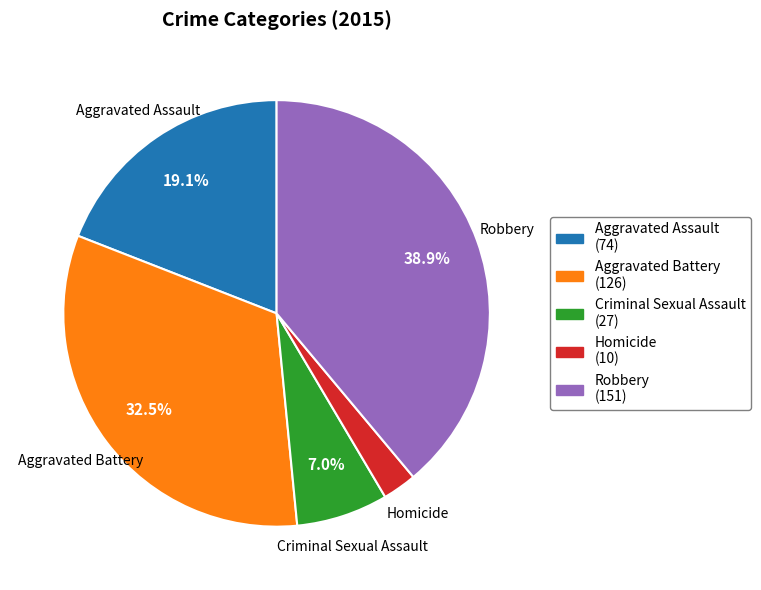

What is the ratio of the value at Criminal Sexual Assault to the value at Homicide?

2.7